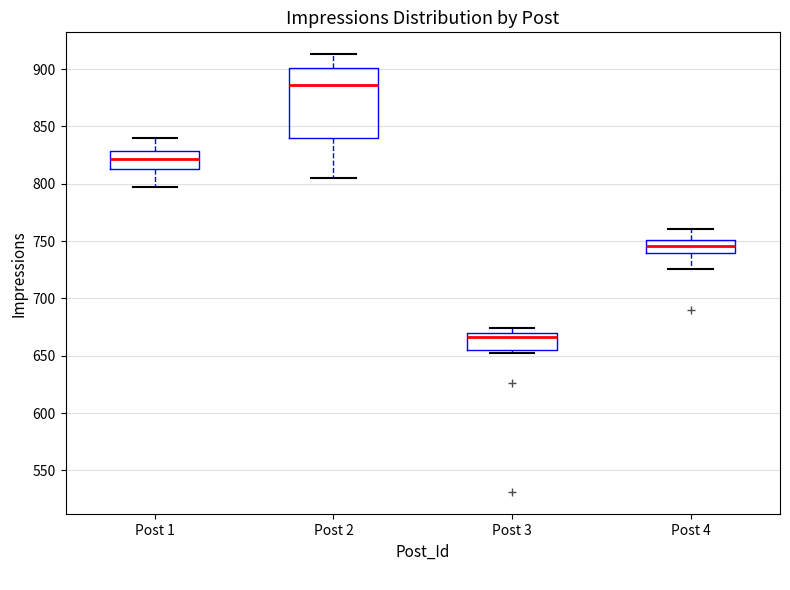

Where does the median line of the box for Post 1 sit on the y-axis? The values are not printed on the chart, so give them approximately, as read against the axis.

820